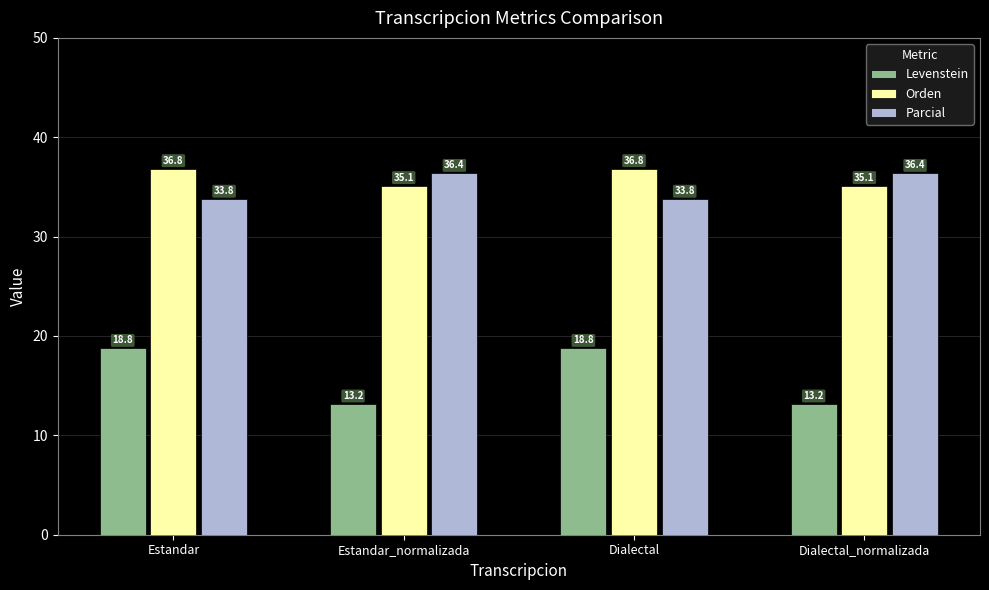

The Orden series shows 59.8 at Dialectal. True or false?

False